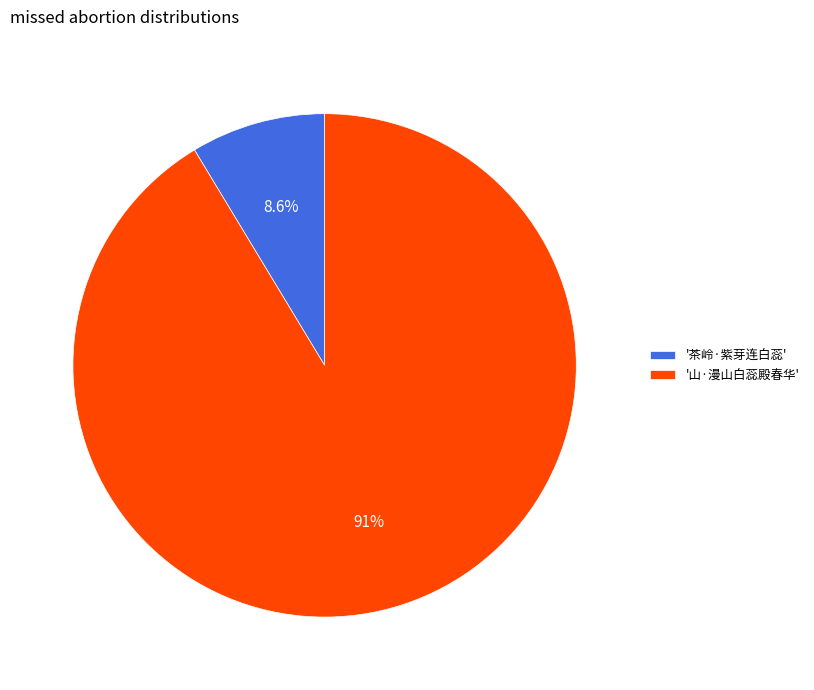

Between '茶岭·紫芽连白蕊' and '山·漫山白蕊殿春华', which is larger?

'山·漫山白蕊殿春华'